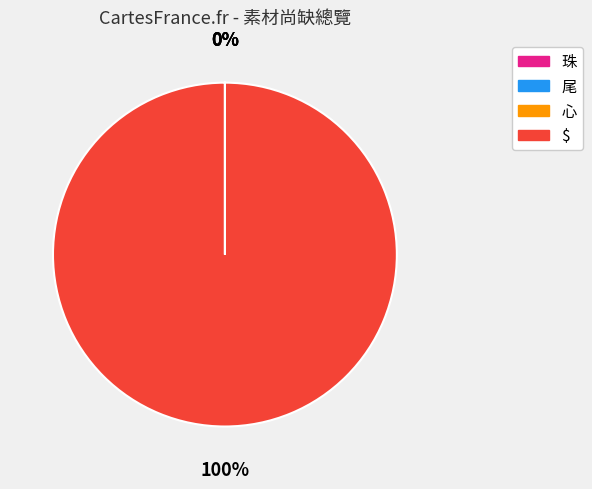

To the nearest percent, what portion does $ represent?

100%